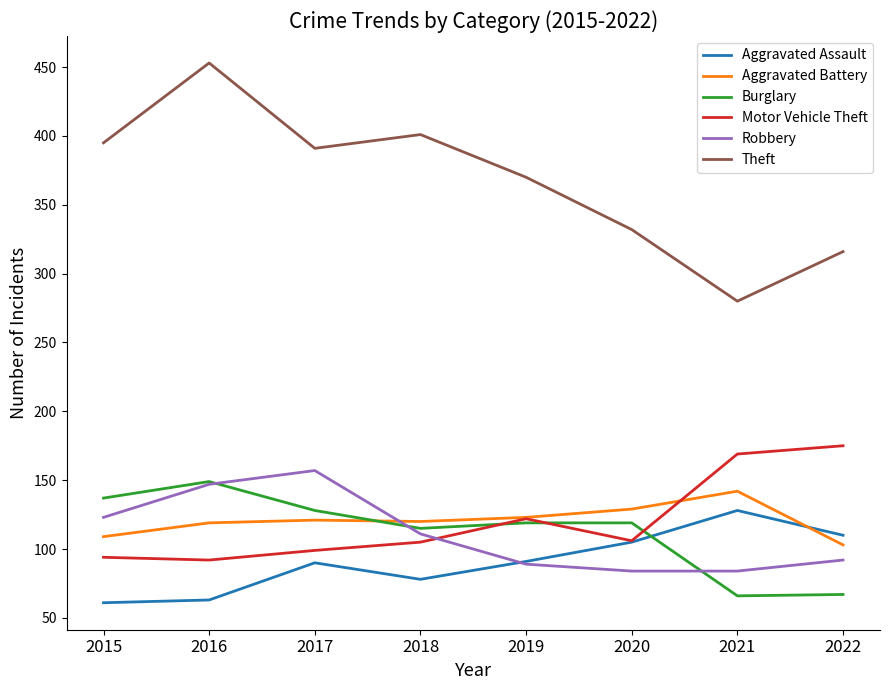

What is the smallest value displayed?

61